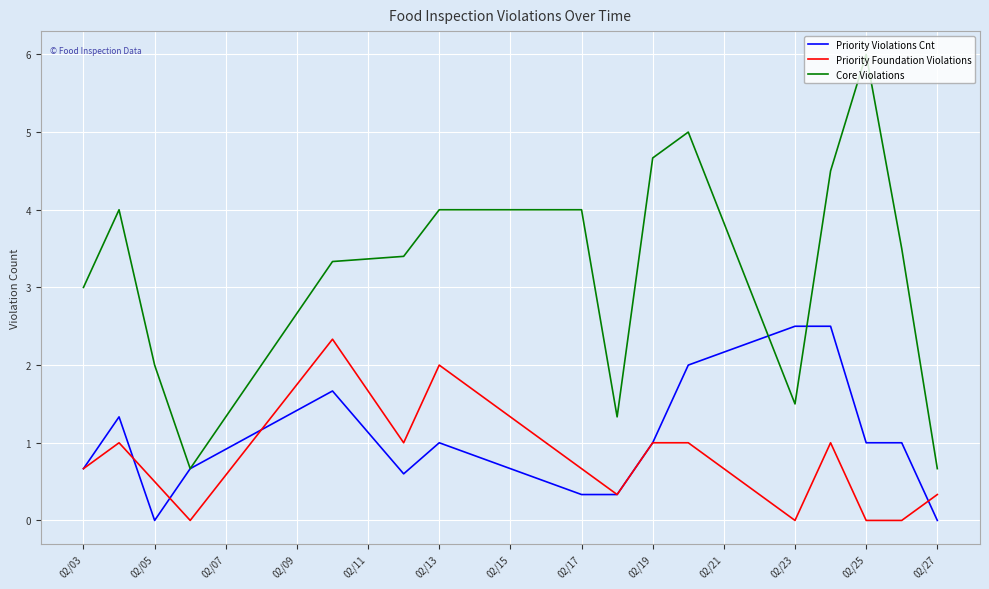

Which series has the widest spread of values?

Core Violations